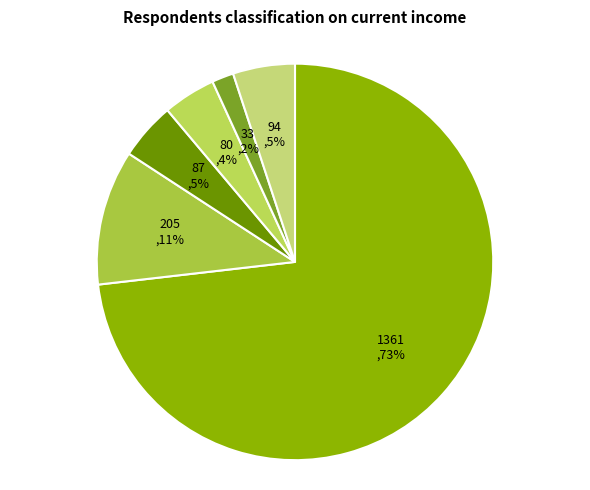

How many slices are in this pie chart?

6